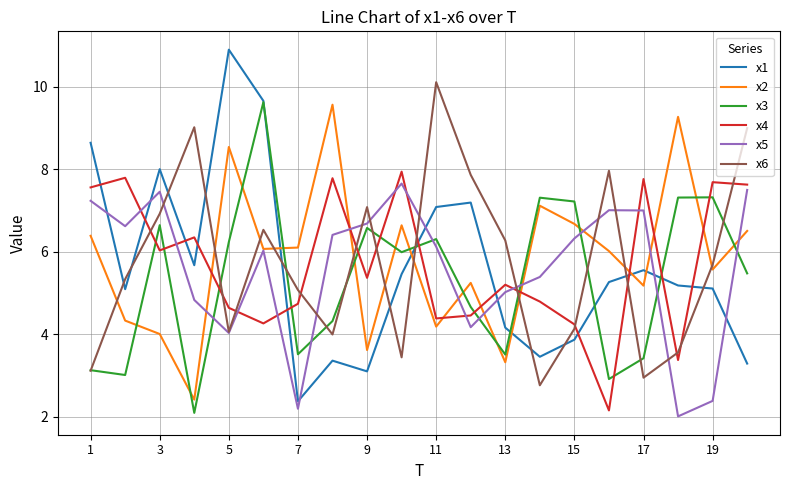

Which series has the largest range (max minus min)?

x1